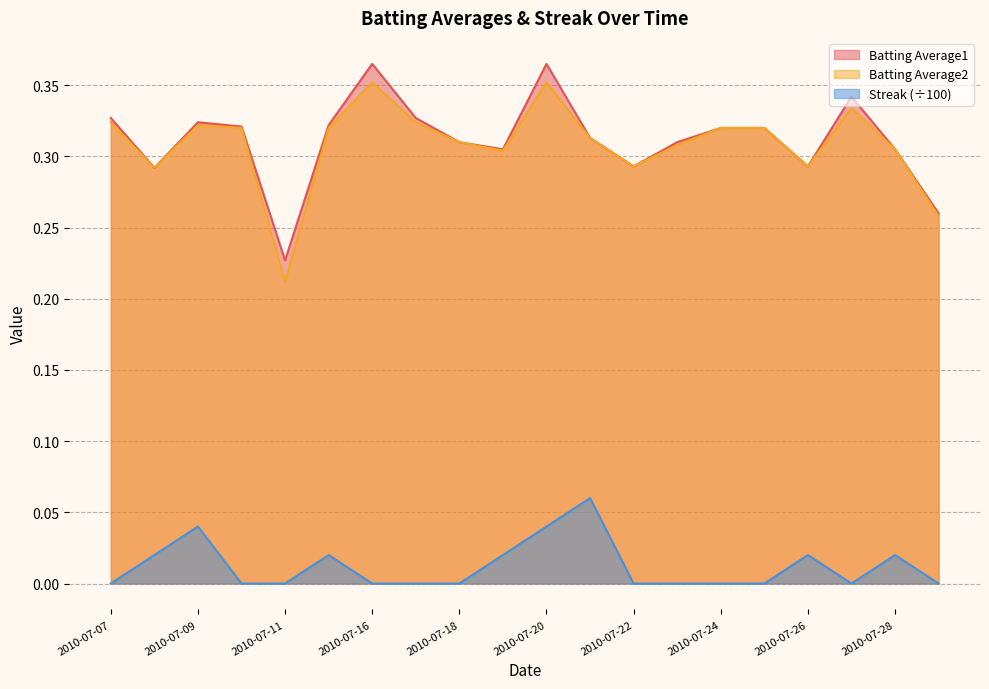

What is the average value of the Batting Average2 series?

0.3